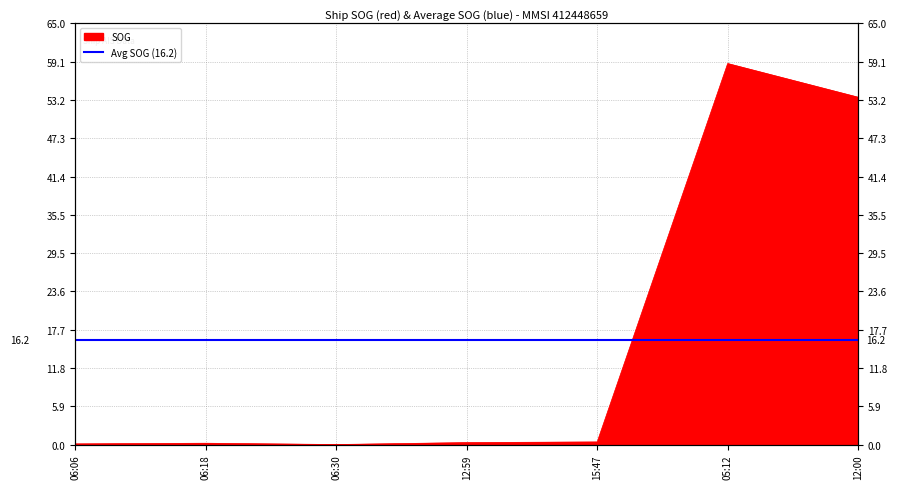

Rank the categories by value from highest to lowest.

05:12, 12:00, 15:47, 12:59, 06:18, 06:06, 06:30